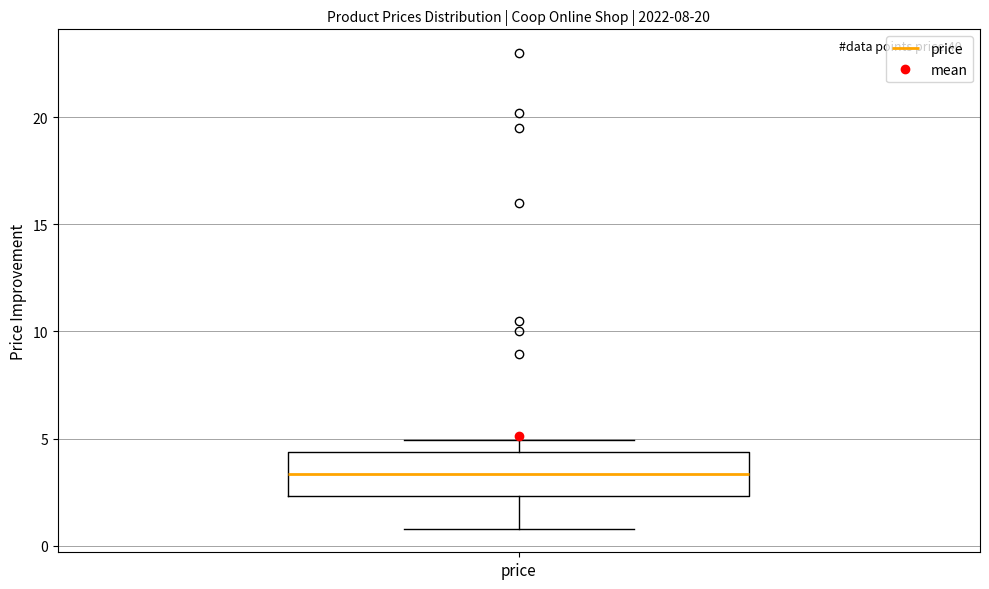

Transcribe this box plot: give where the median line is, the range the box spans, and where the two whiskers end, as read against the y-axis. The values are not printed on the chart, so give them approximately, as read against the axis.

median 3.5, box 2.5 to 4.5, whiskers 1.0 to 5.0